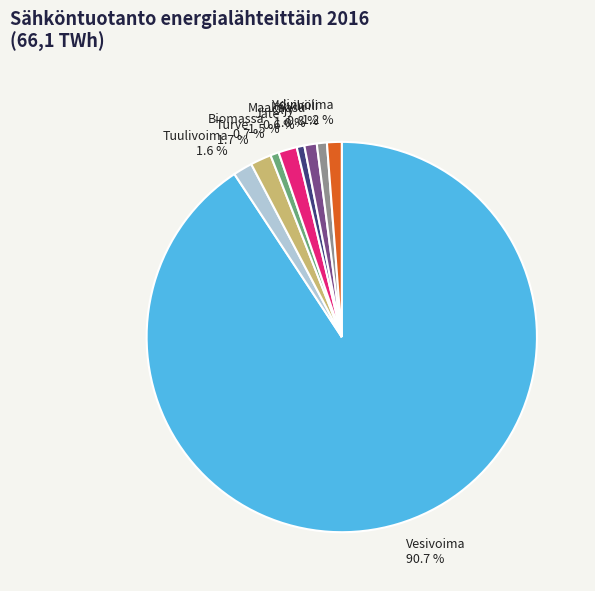

Does any single category account for the majority?

Yes